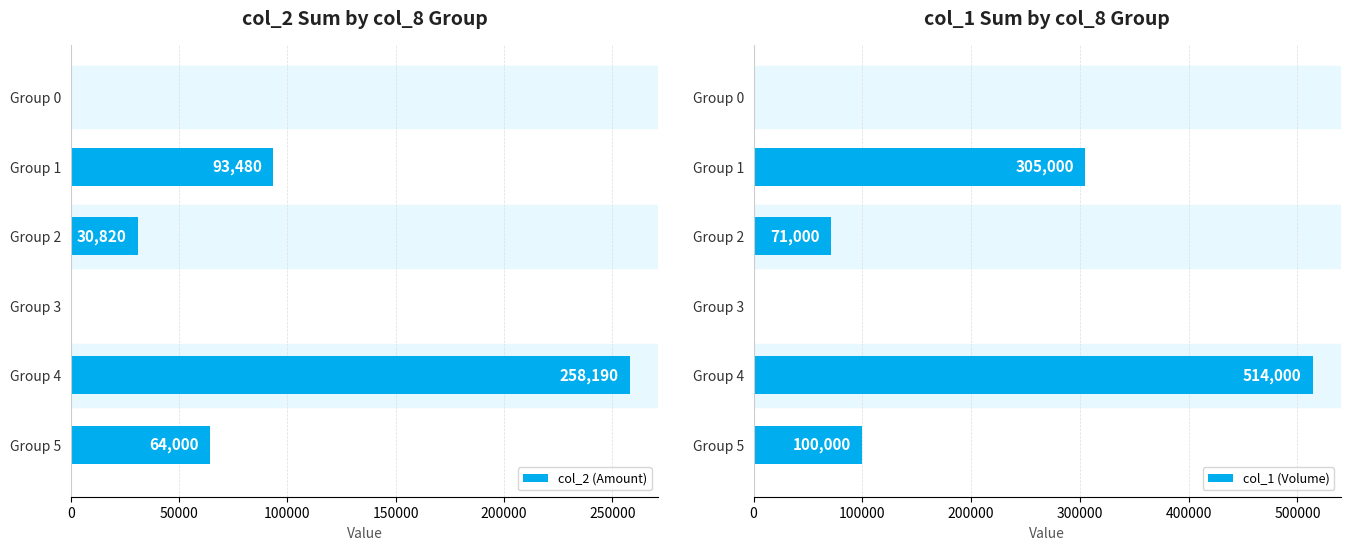

What is the difference between the col_1 (Volume) values at Group 4 and Group 5?

414000